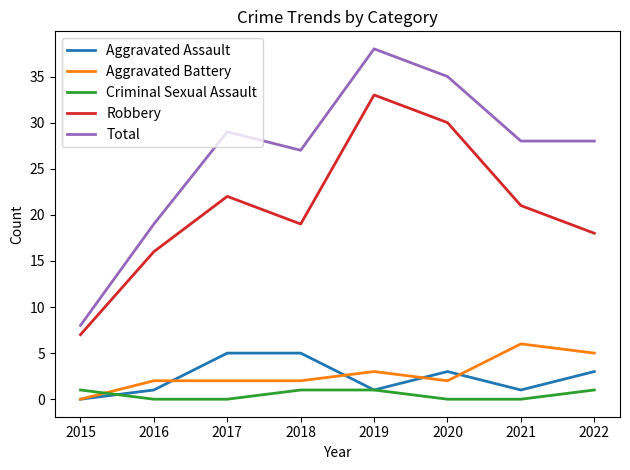

What is the maximum value shown in the chart?

38